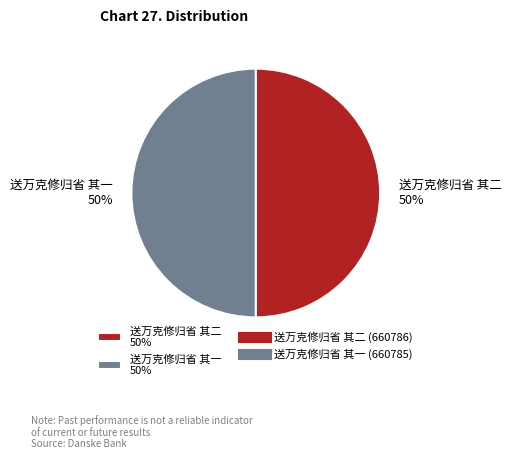

To the nearest percent, what is the average slice percentage?

50%